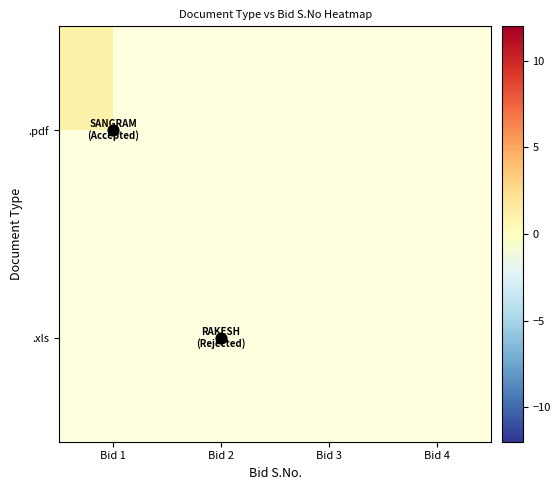

Between Bid 2 and Bid 3, which is larger?

Bid 3